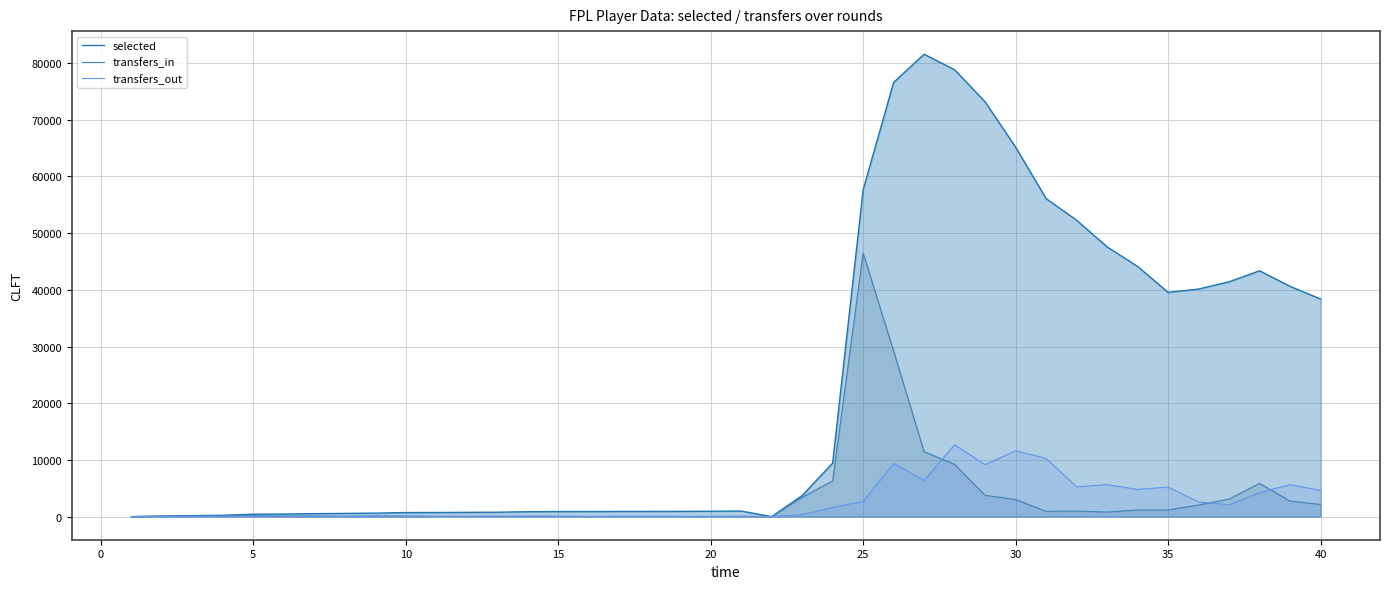

Rank the series by their maximum value, from highest to lowest.

selected, transfers_in, transfers_out